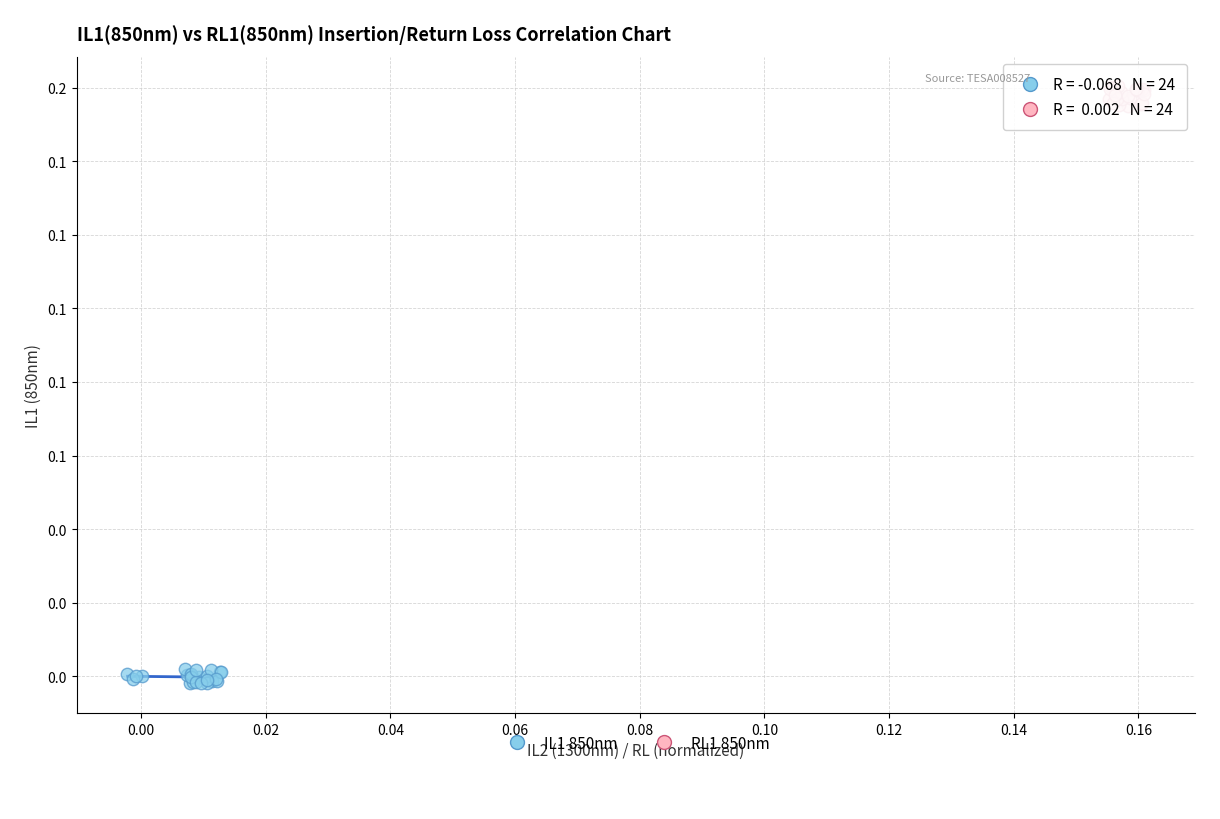

What are all the series names shown in the legend?

IL1 850nm, RL1 850nm